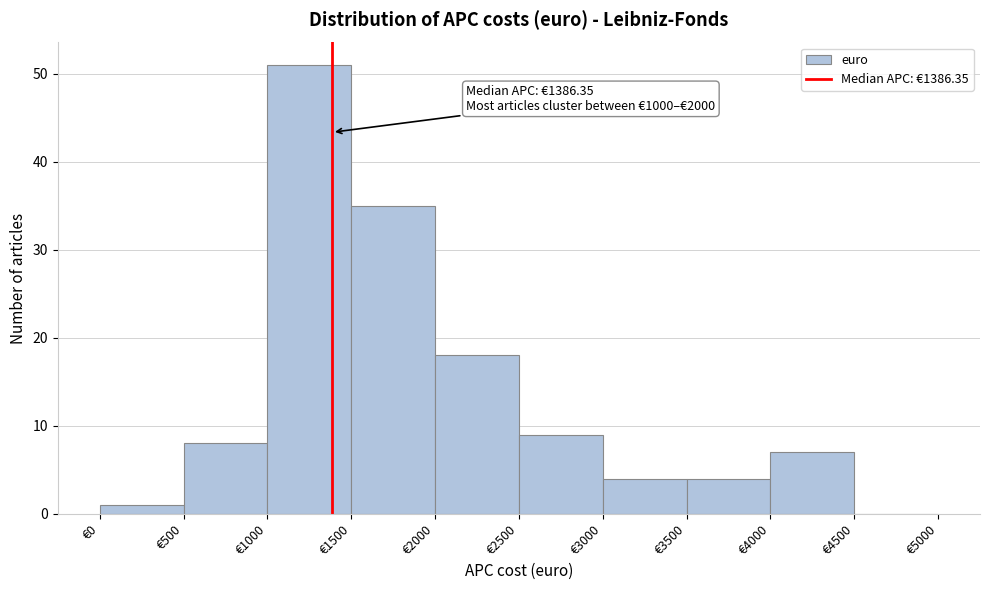

Which range on the x-axis has the tallest bar?

1000 to 1500